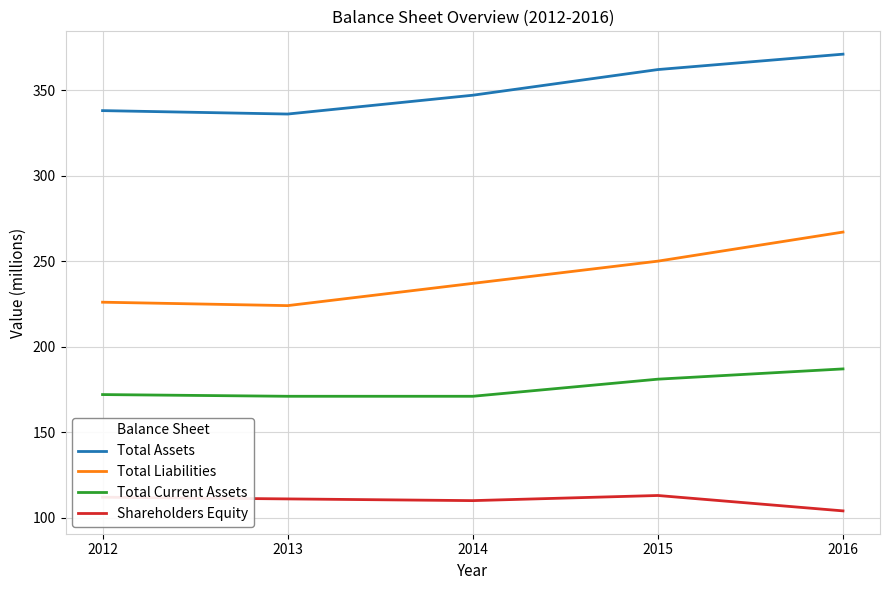

How many values in the Total Current Assets series are below 172?

2